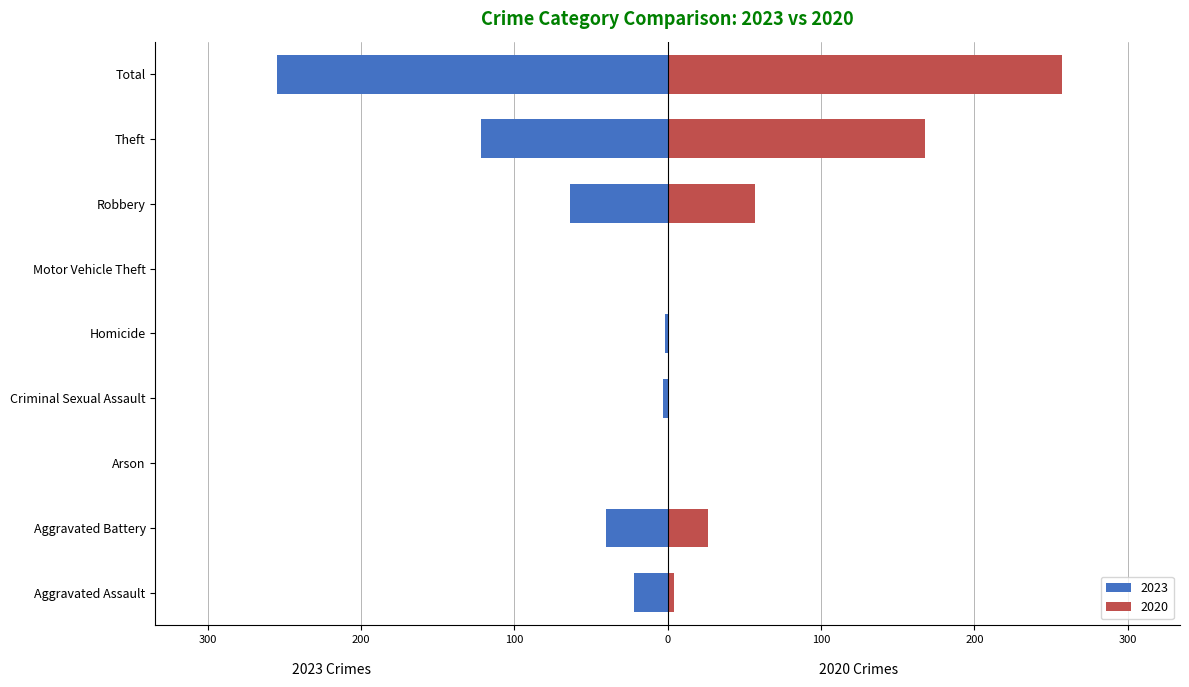

At which category is the sum across all series the highest?

Total